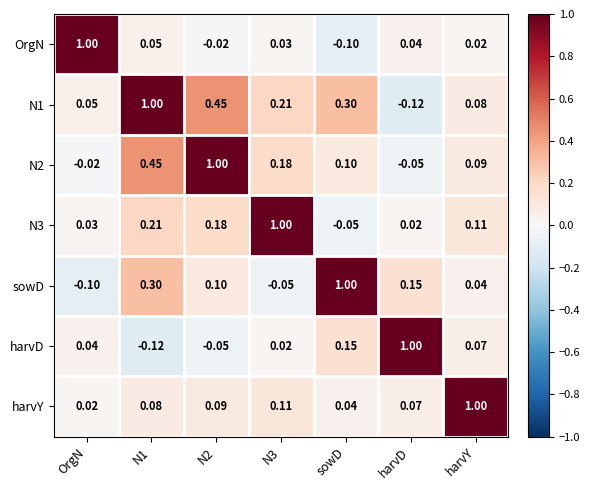

Which category has the lowest value in the N1 series?

harvD